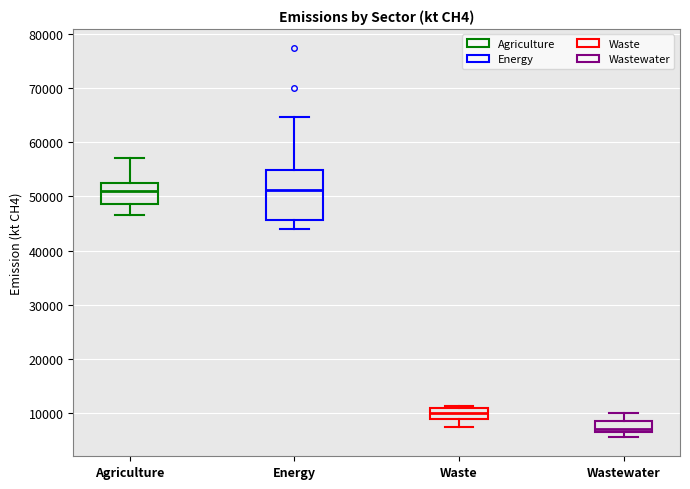

Where is the upper edge of the box for Wastewater on the y-axis? The values are not printed on the chart, so give them approximately, as read against the axis.

9000